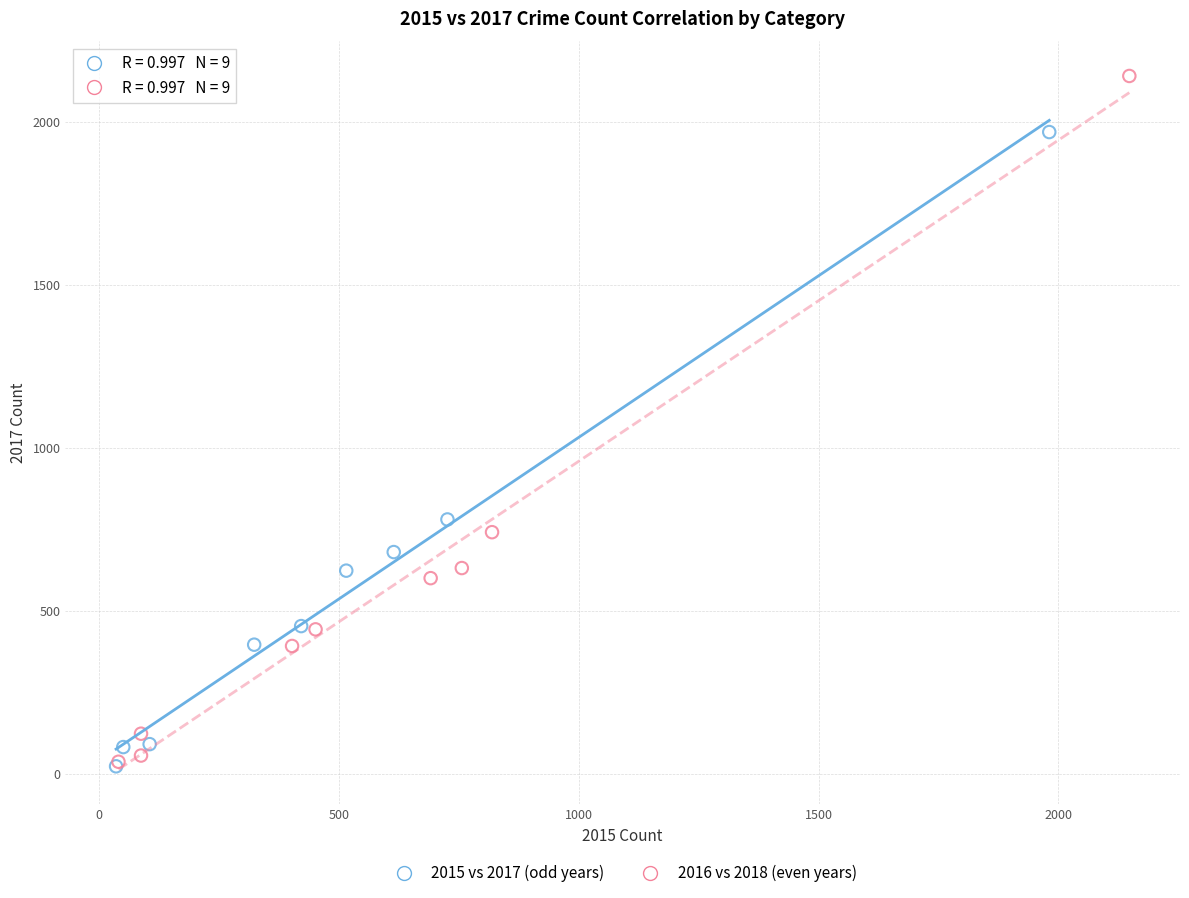

What are all the series names shown in the legend?

2015 vs 2017 (odd years), 2016 vs 2018 (even years)